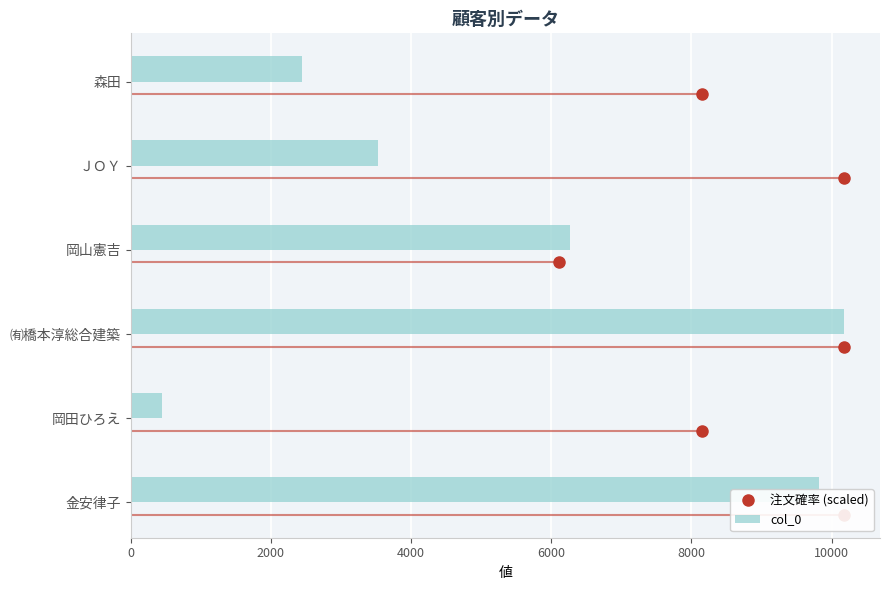

What is the difference between the maximum and minimum values in the col_0 series?

9739